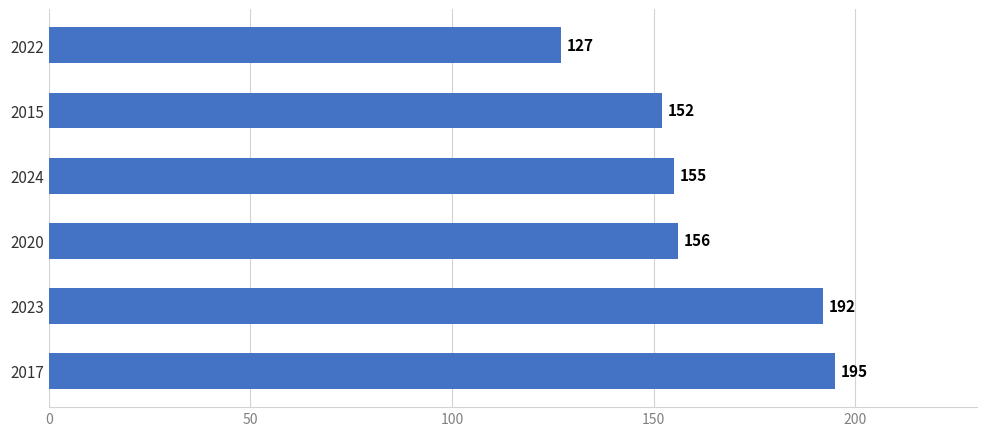

What is the smallest value displayed?

127